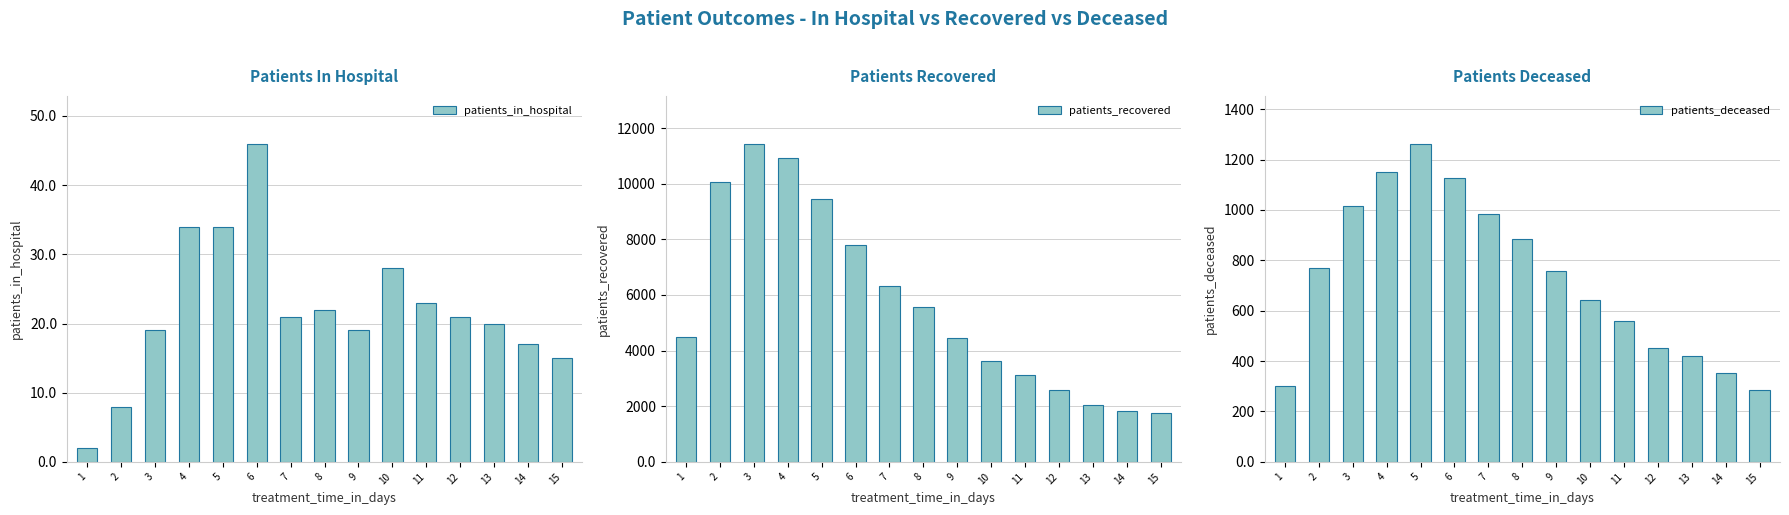

List the labels in order of patients_in_hospital value, smallest first.

1, 2, 15, 14, 3, 9, 13, 7, 12, 8, 11, 10, 4, 5, 6